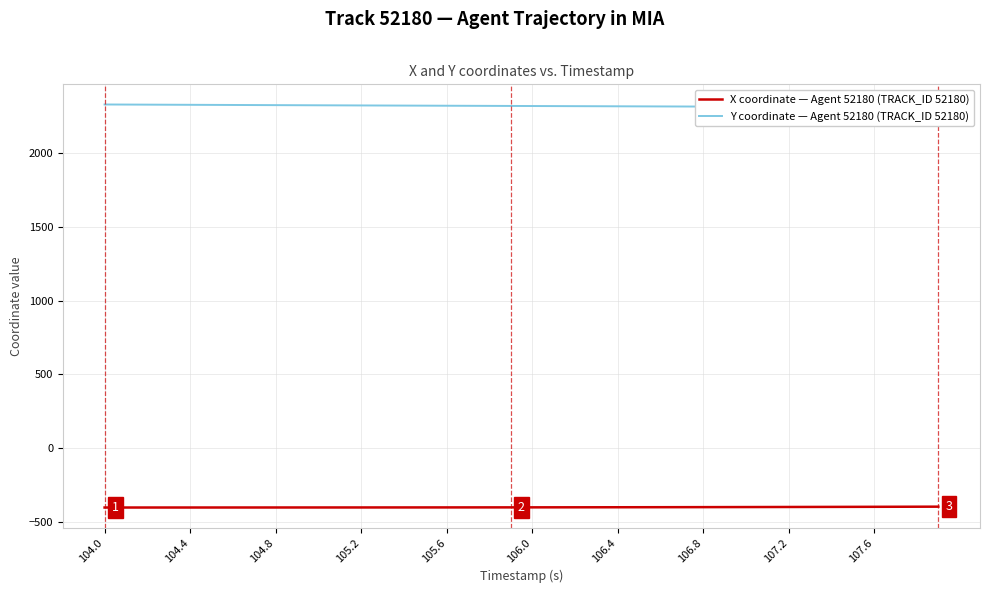

The value of X coordinate — Agent 52180 (TRACK_ID 52180) at 106.4 is -400.2. True or false?

True